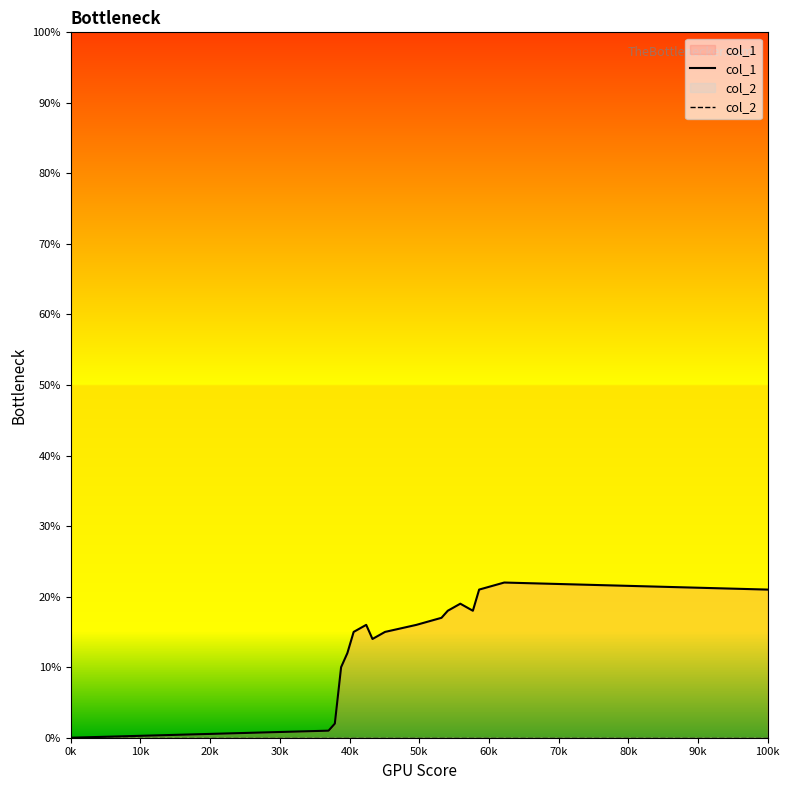

How many values in the col_1 series exceed 16?

7